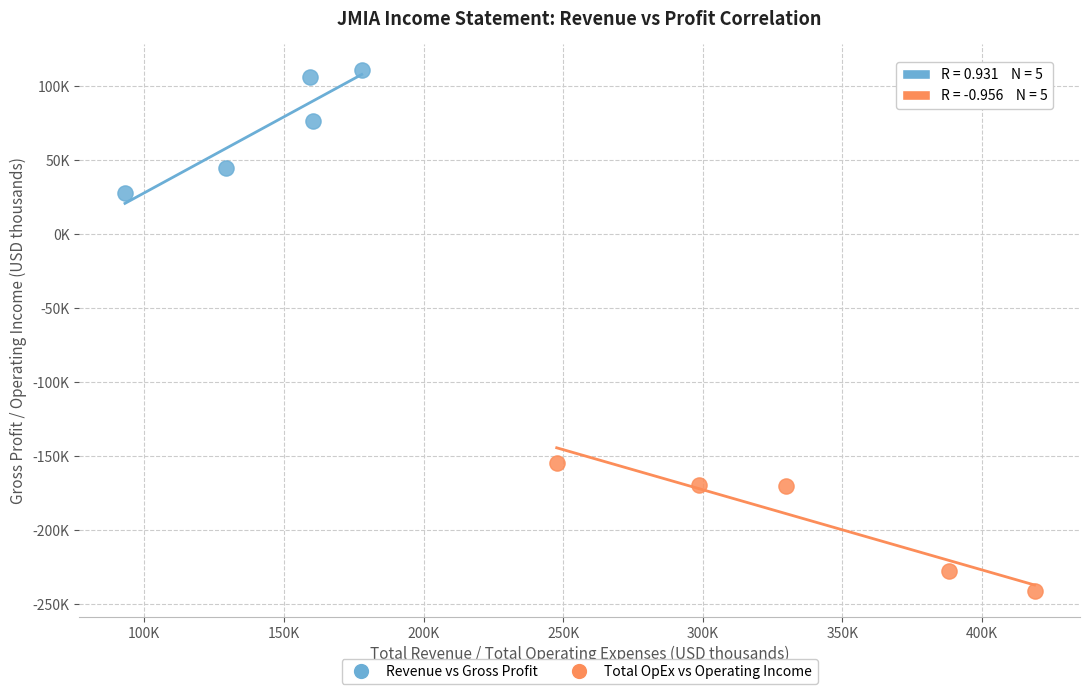

What are all the series names shown in the legend?

Revenue vs Gross Profit, Total OpEx vs Operating Income